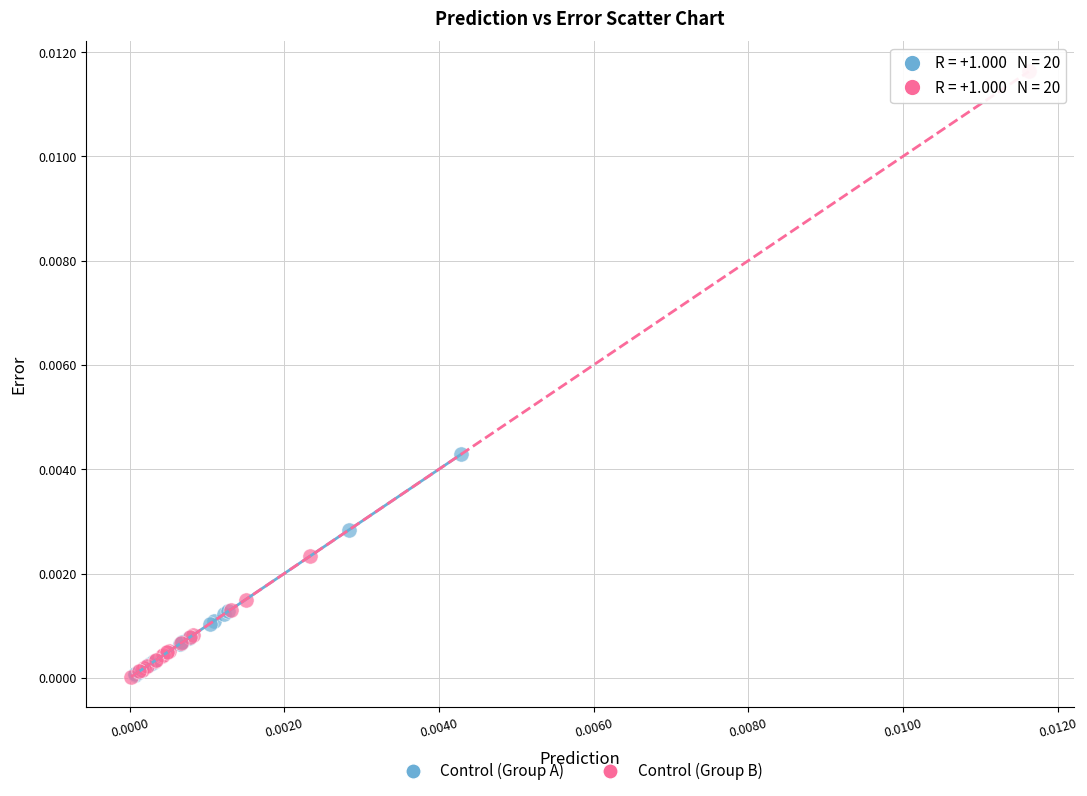

Which series has the widest spread of Y values?

Control (Group B)